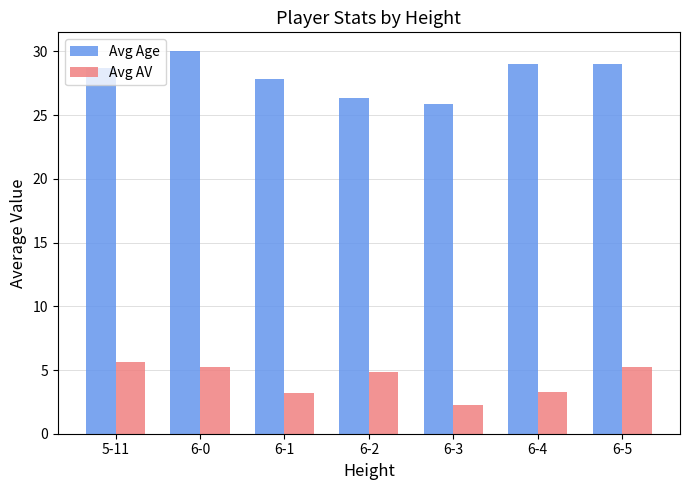

Which category has the highest value in the Avg Age series?

6-0